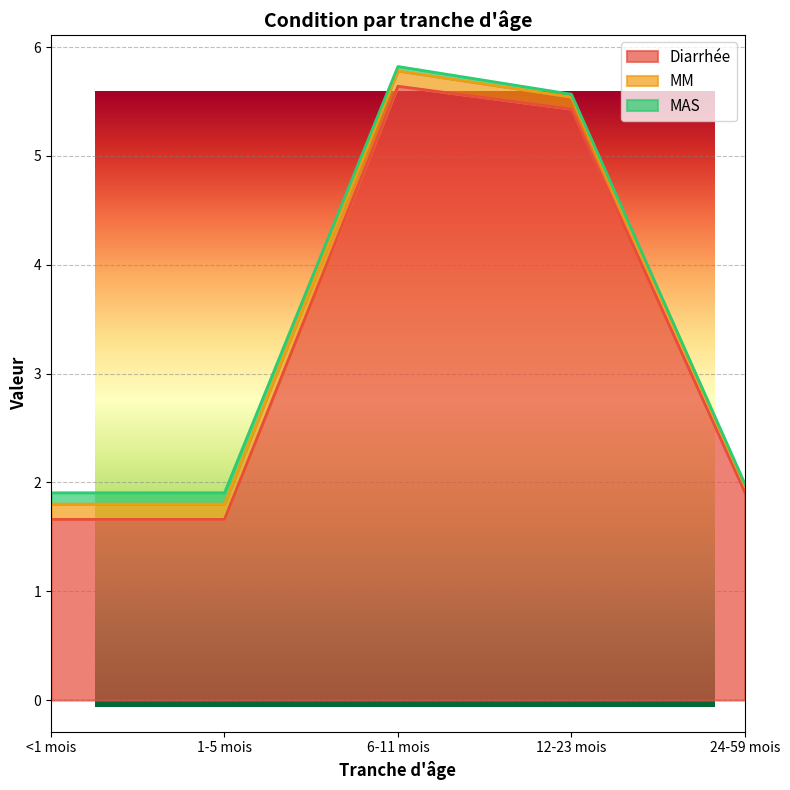

True or false: Diarrhée and MAS intersect in this chart.

False